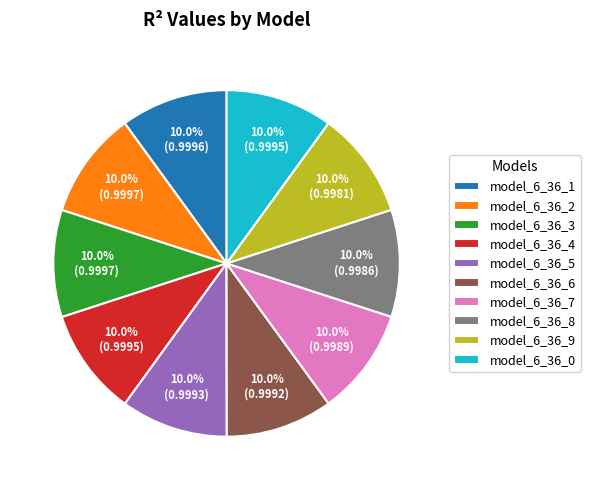

Is model_6_36_9 the majority of the pie?

No